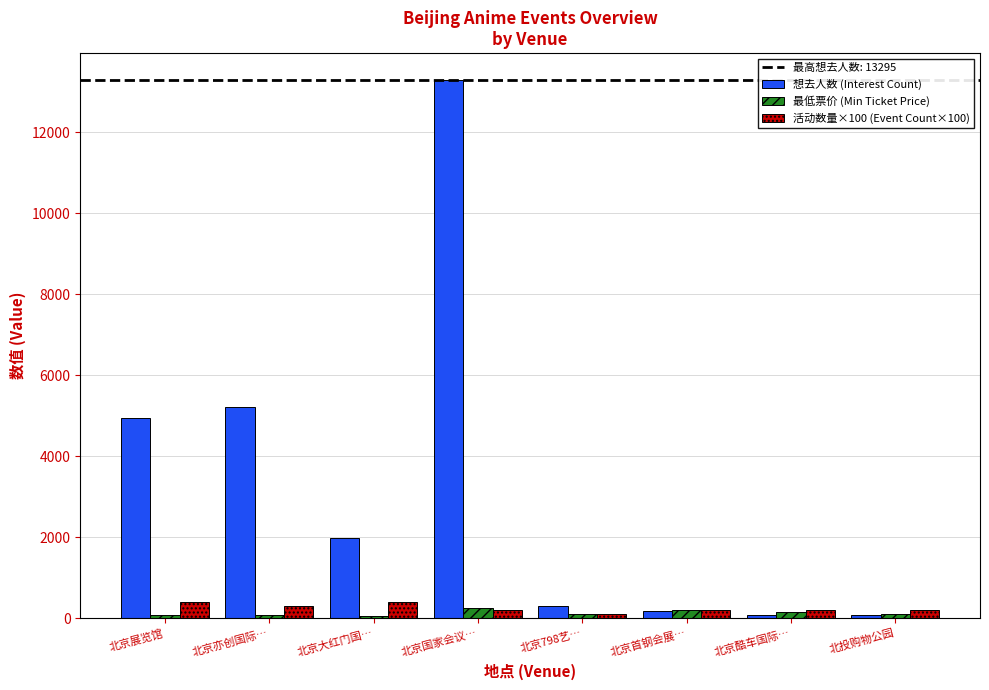

At which category is the sum across all series the highest?

北京国家会议…